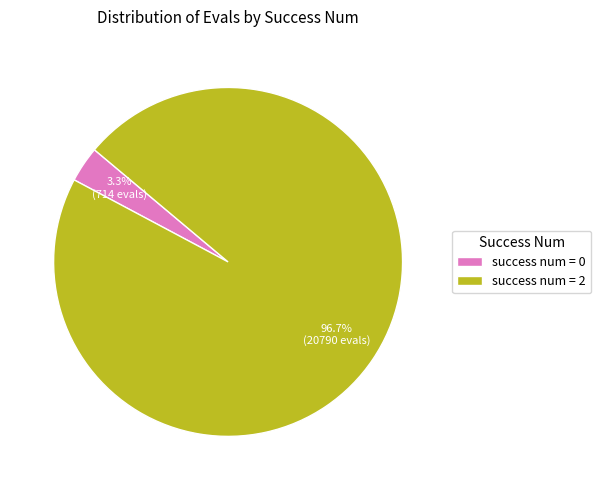

Rank the categories by value from lowest to highest.

success num = 0, success num = 2